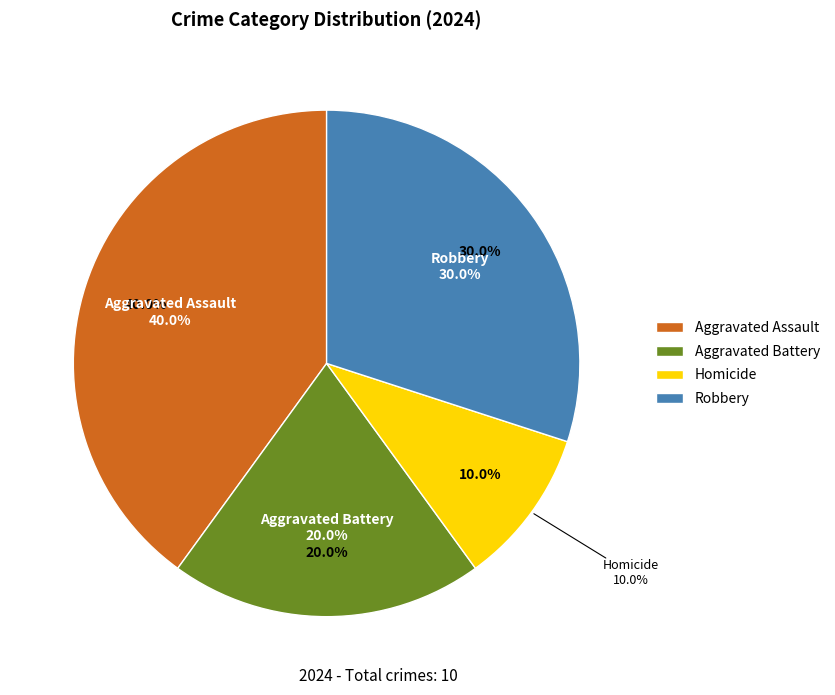

Is it true that Aggravated Assault is 26% of the pie?

False